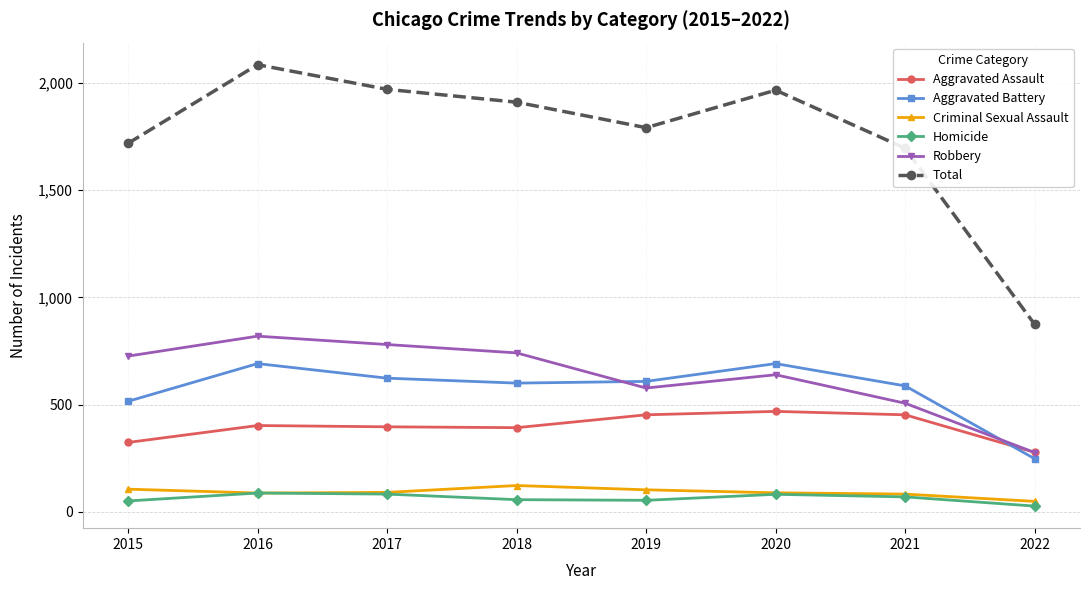

What is the value of the Criminal Sexual Assault point at the 1st from the left?

105